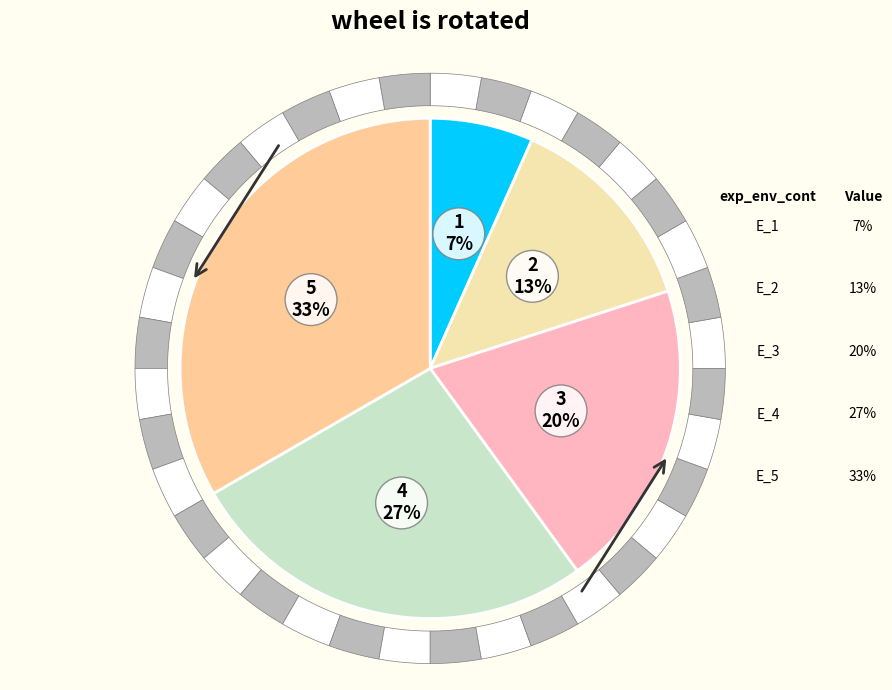

Is the sum of G_1 / E_5 and G_1 / E_2 greater than half?

No